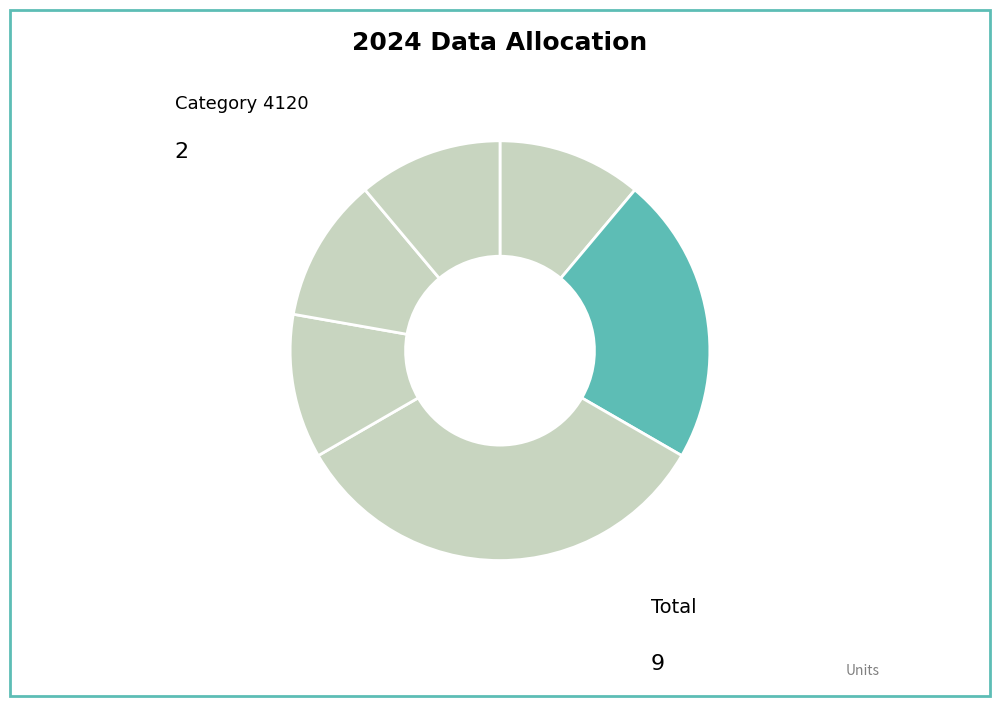

Is there any slice that represents more than half of the pie?

No